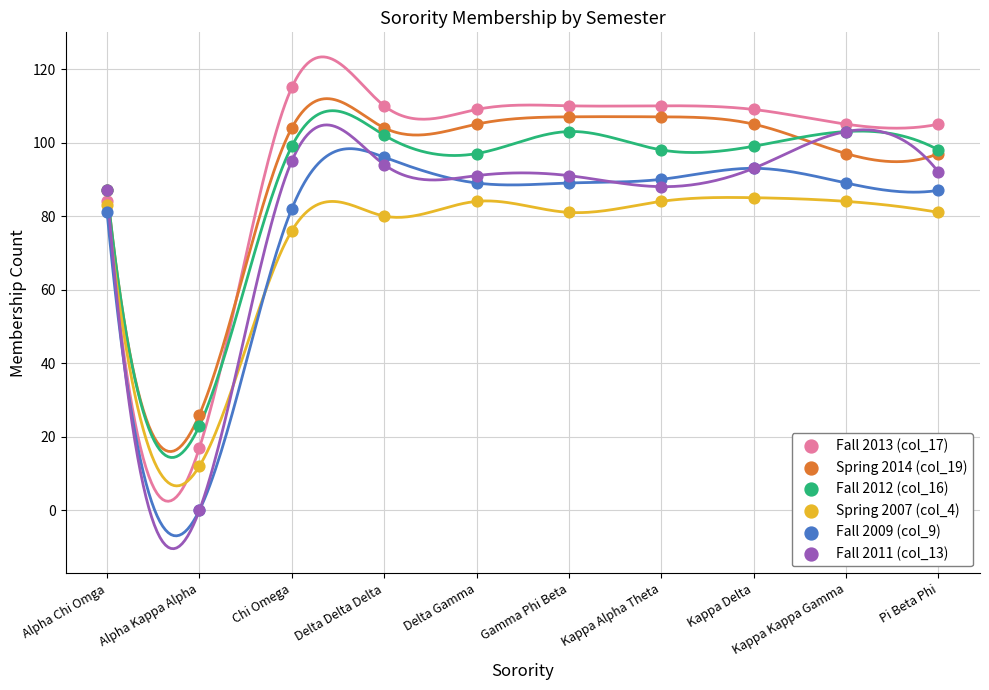

Across all series, what Y value is closest to 57?

76